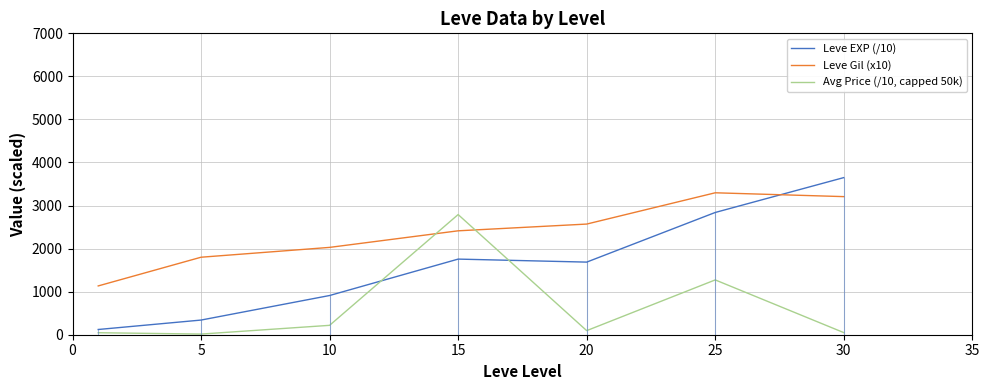

Rank the series by their average value, from lowest to highest.

Avg Price (/10, capped 50k), Leve EXP (/10), Leve Gil (x10)